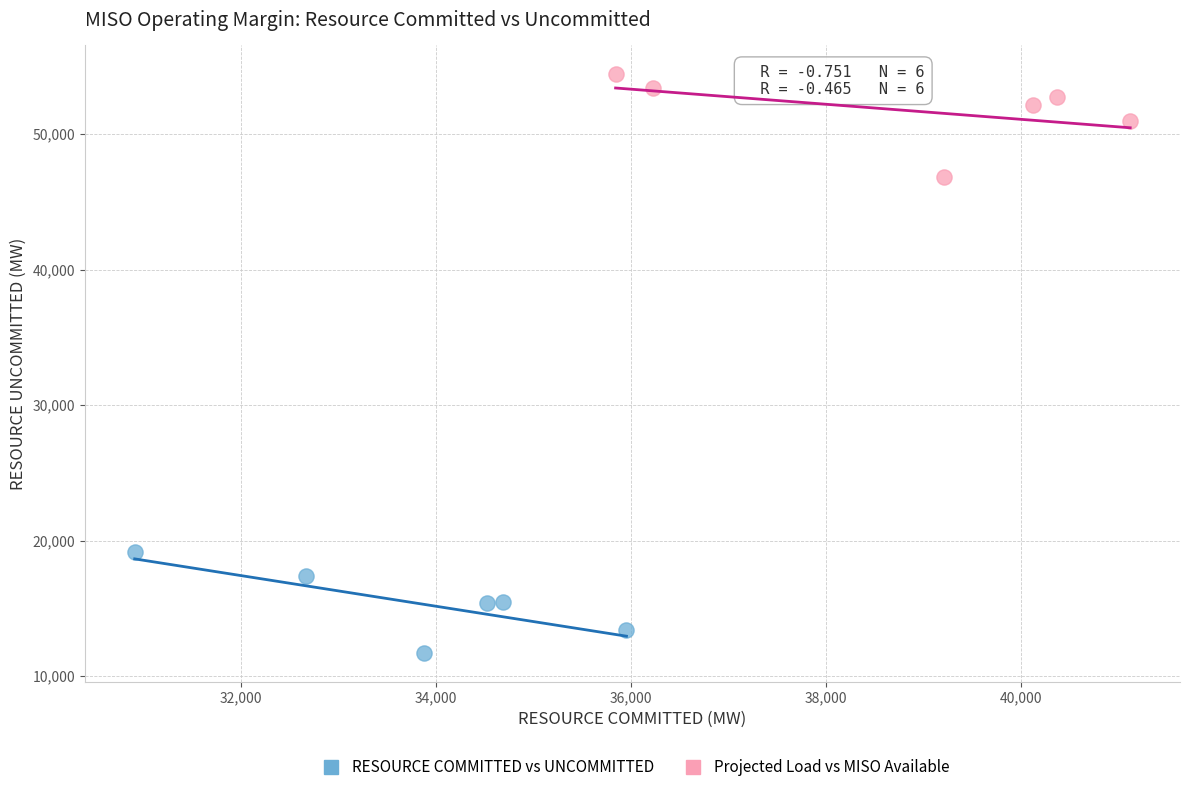

Which series reaches the maximum Y coordinate?

Projected Load vs MISO Available